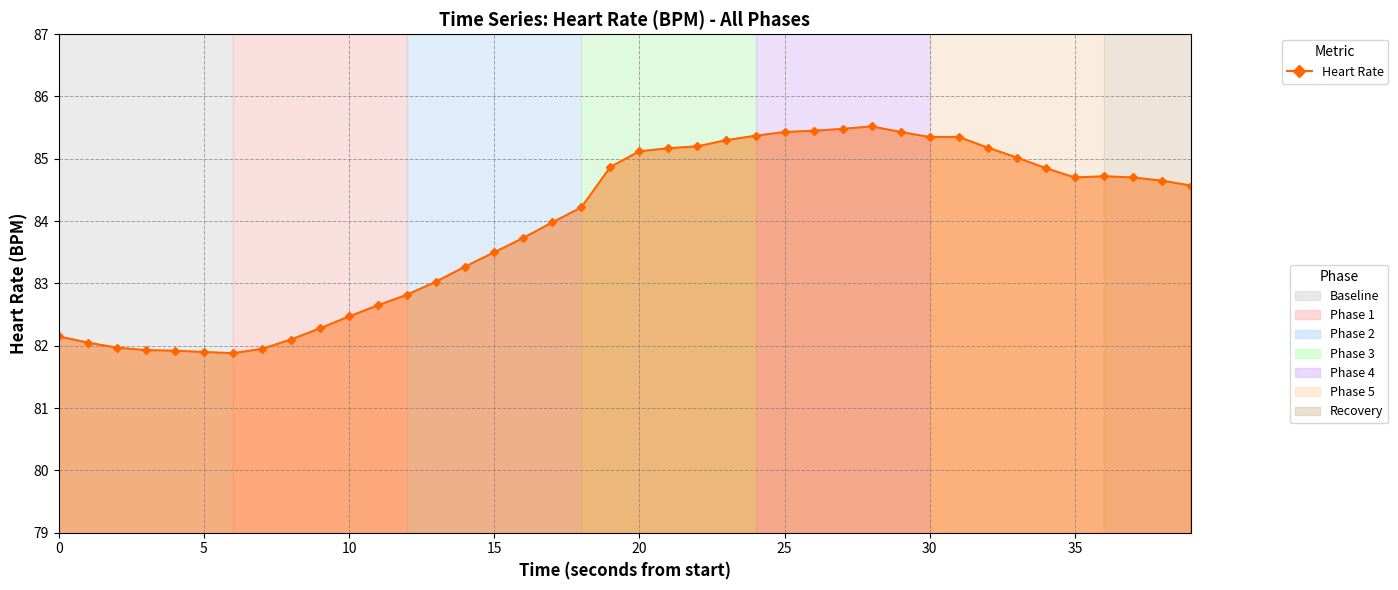

What is the difference between the maximum and second lowest values?

3.6